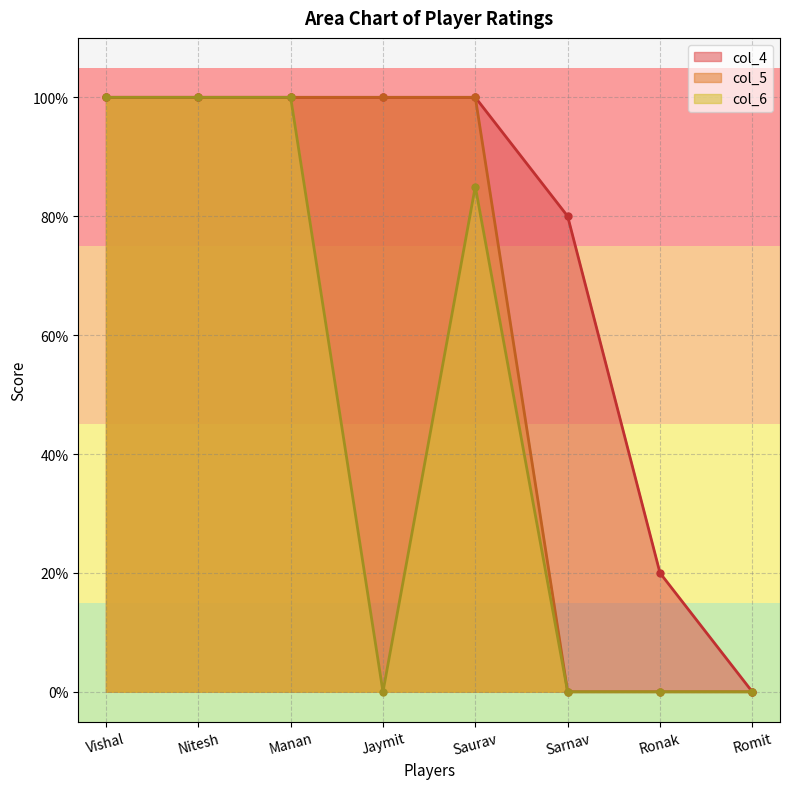

Does the chart have visible grid lines?

Yes